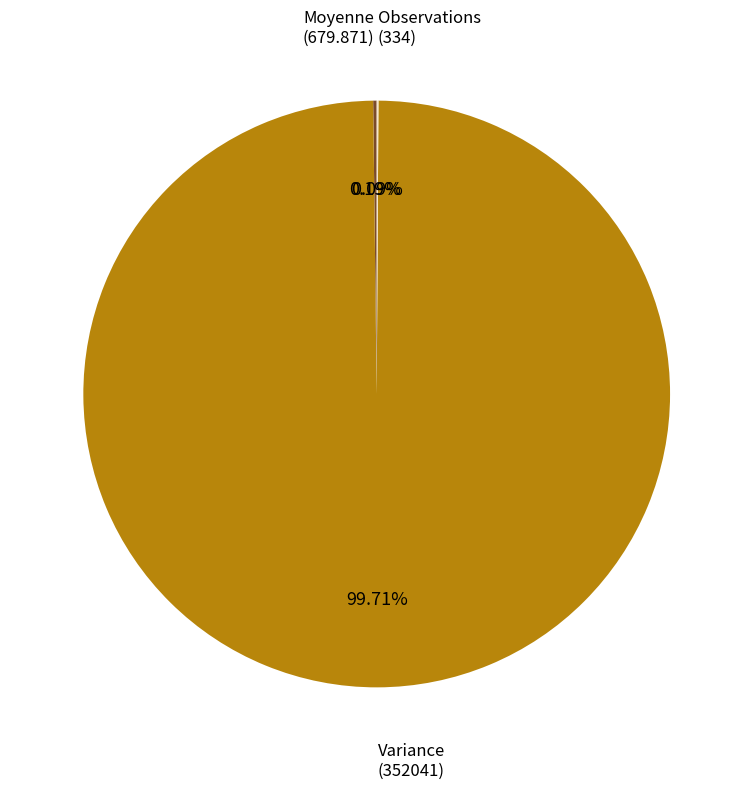

Does any single category account for the majority?

Yes